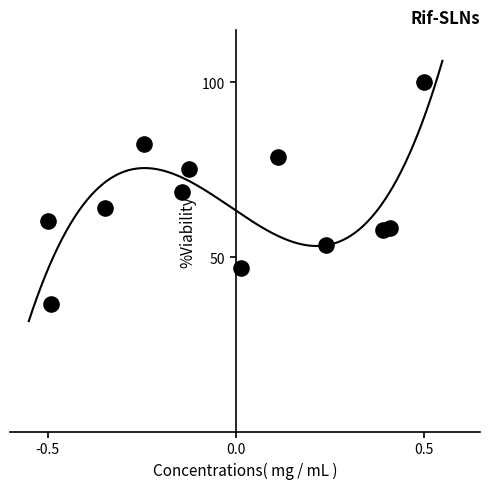

What is the average Y value?

65.2